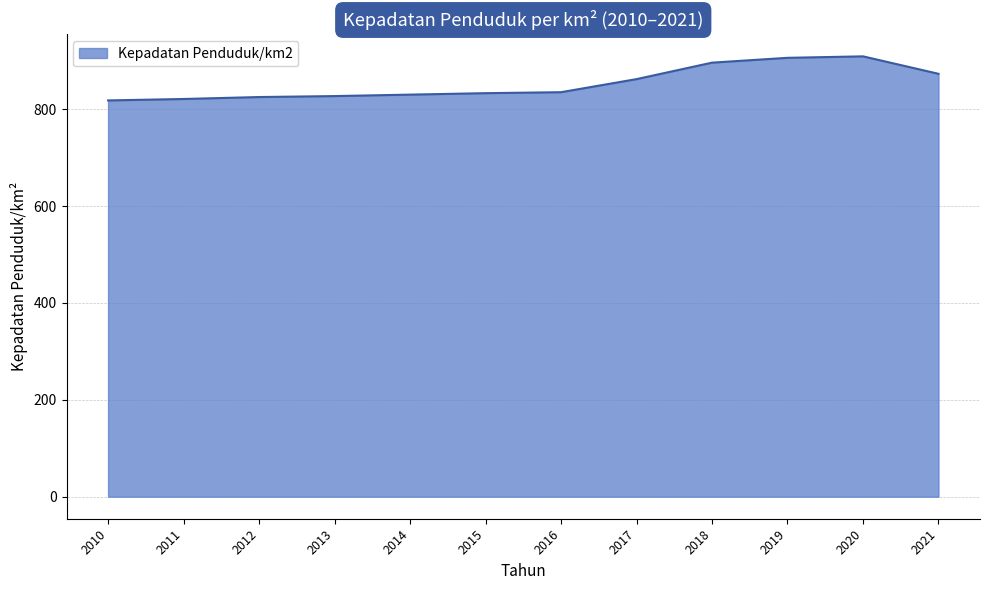

What is the ratio of the value at 2015 to the value at 2013?

1.0